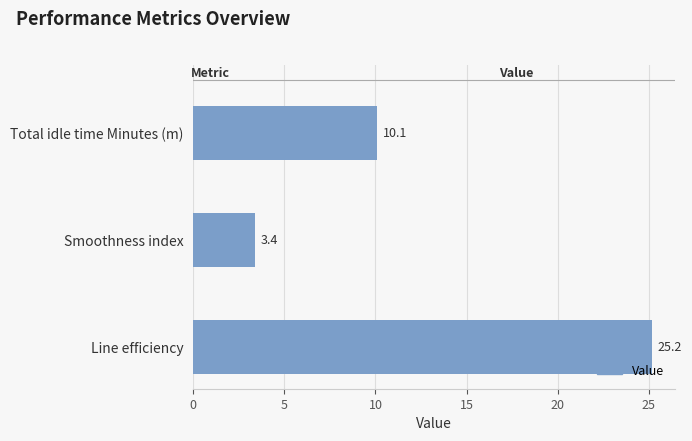

True or false: the data shows 11.8 at Line efficiency.

False